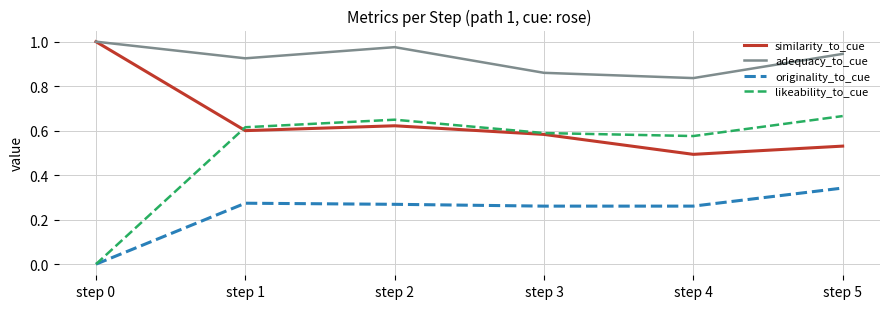

How many interior local peaks does the adequacy_to_cue series have?

1